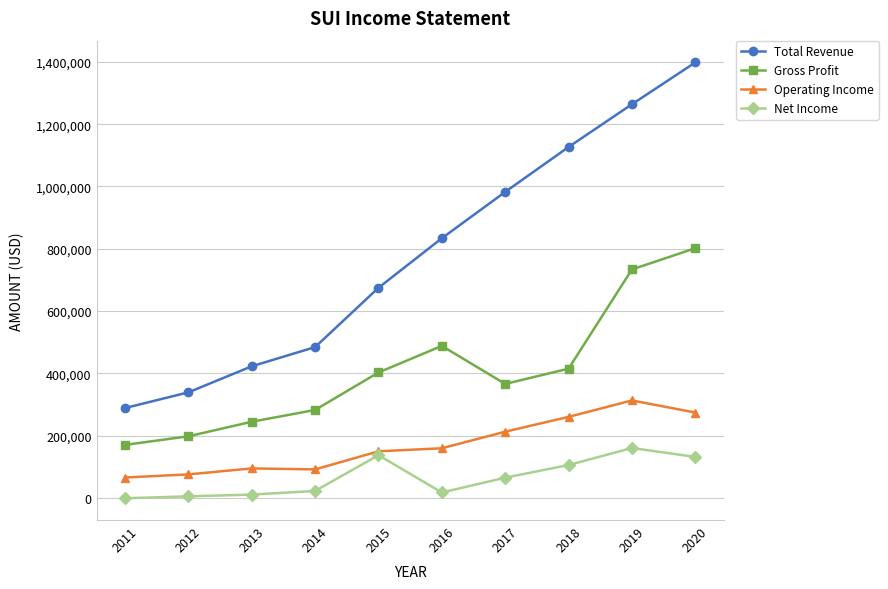

What is the value of the Operating Income point at the 7th from the left?

212600